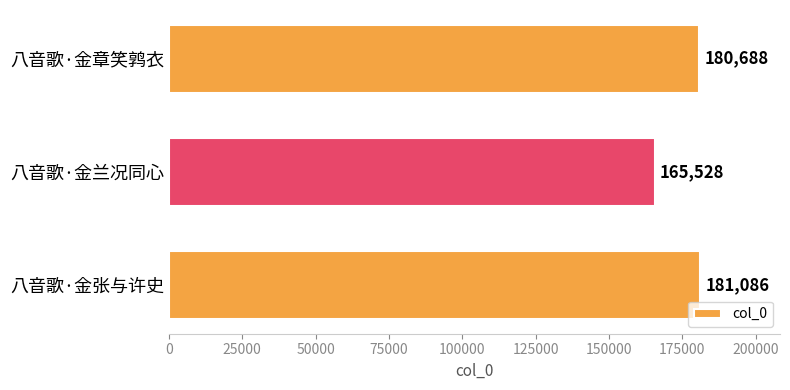

How many values are below 180688?

1